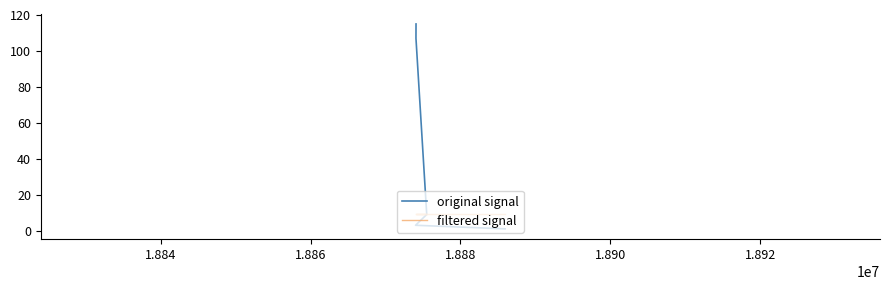

Count the number of categories in the chart.

10